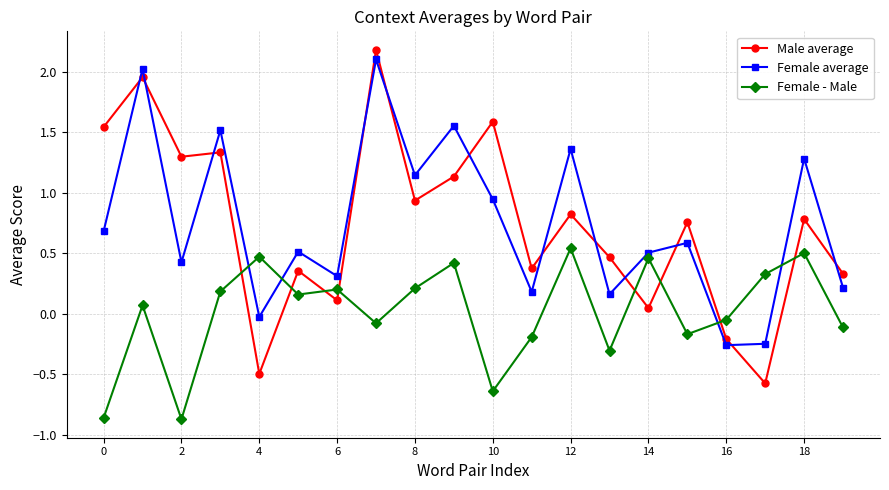

What is the sum of all Female average values?

15.0